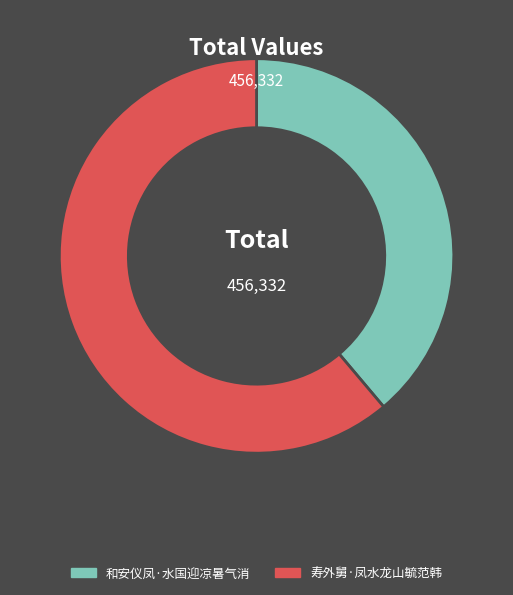

Count the number of slices in the pie.

2